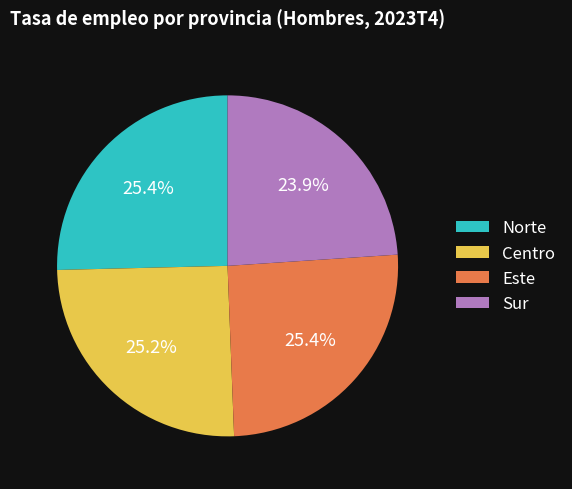

To the nearest percent, what is the average slice percentage?

25%